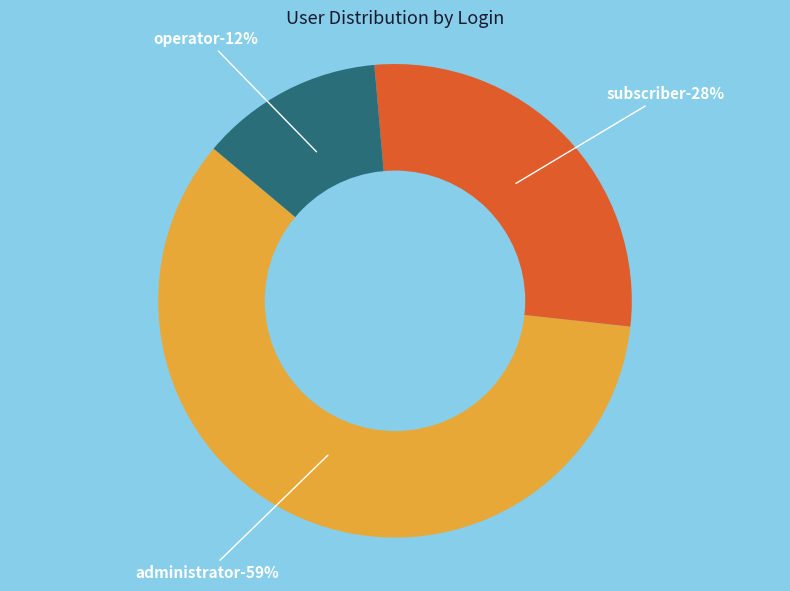

Is it true that kuwahara.m is 23% of the pie?

False